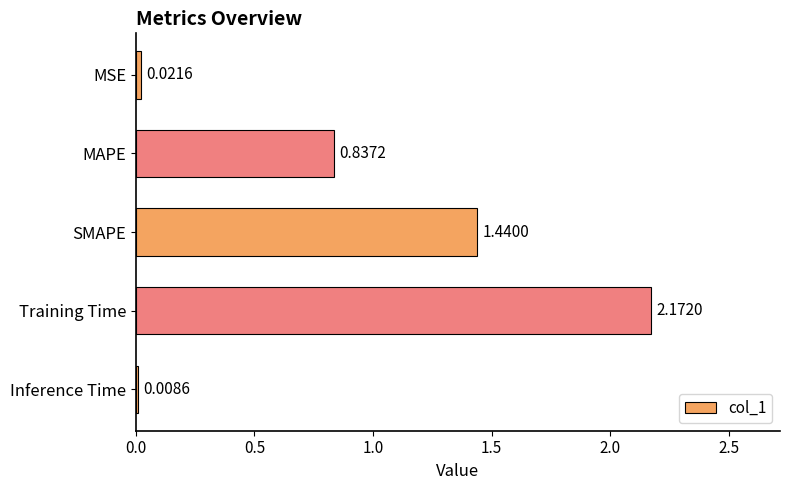

Which label corresponds to the largest value in the chart?

Training Time